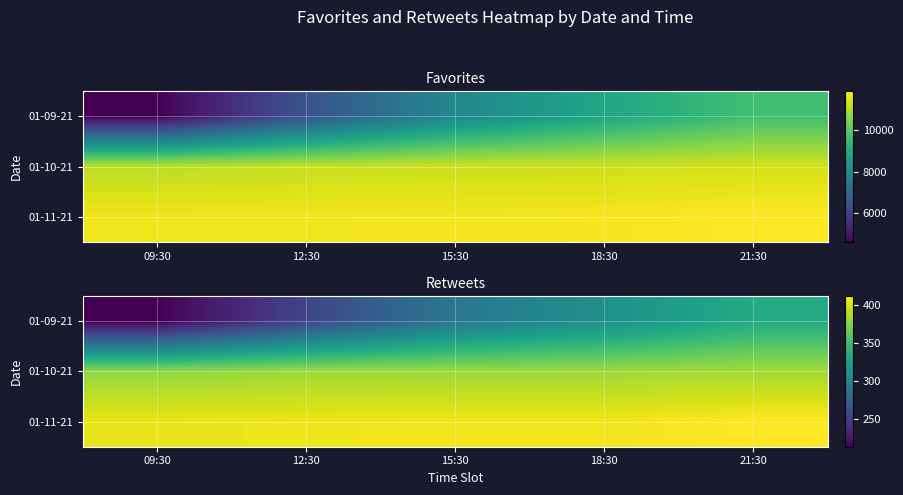

What is the greatest value displayed?

412